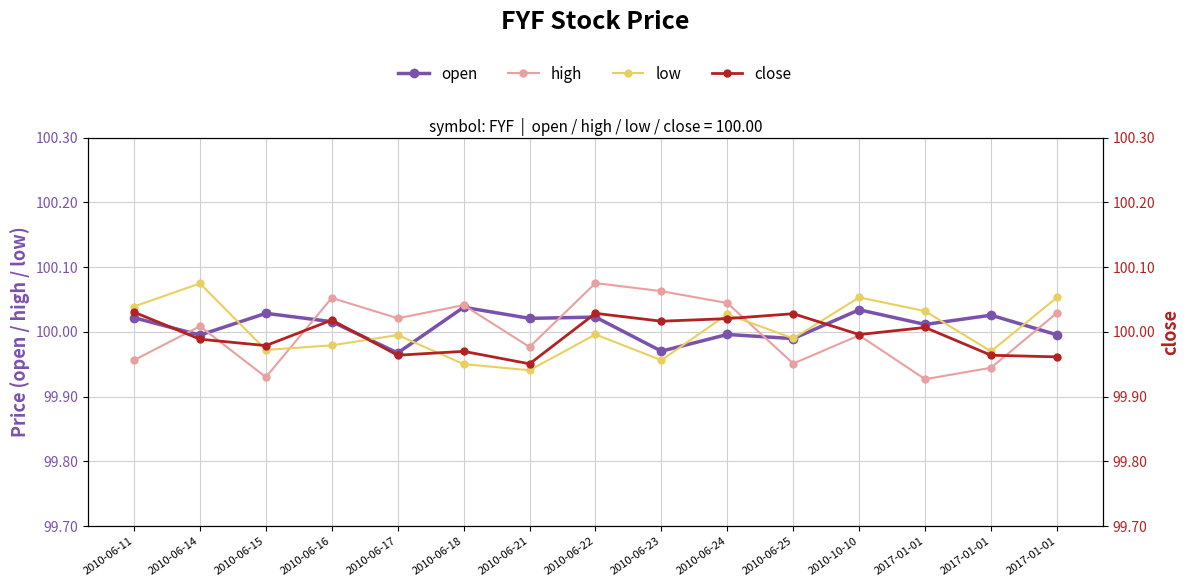

True or false: high has a value of 100.0 at 2010-10-10.

True